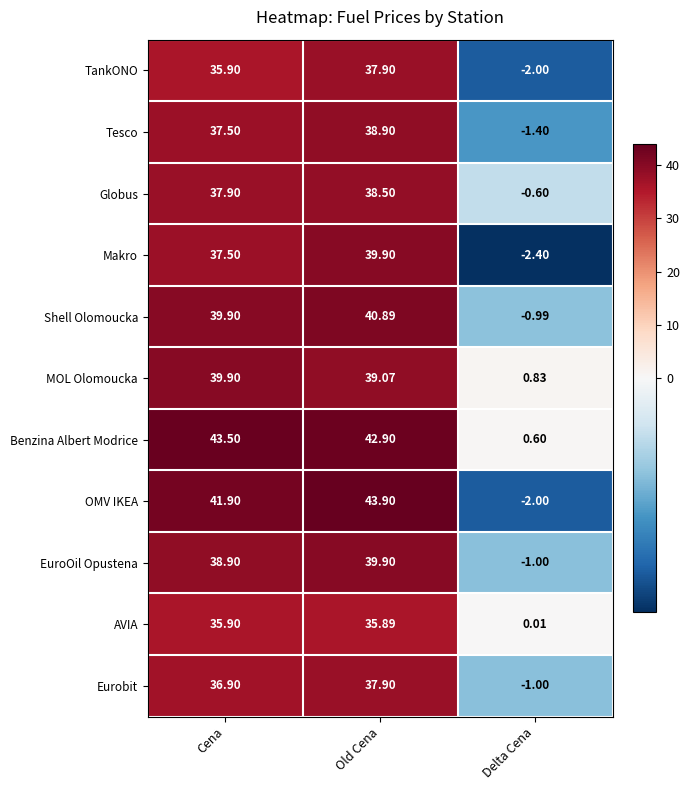

At which label does Tesco reach its minimum?

Delta Cena